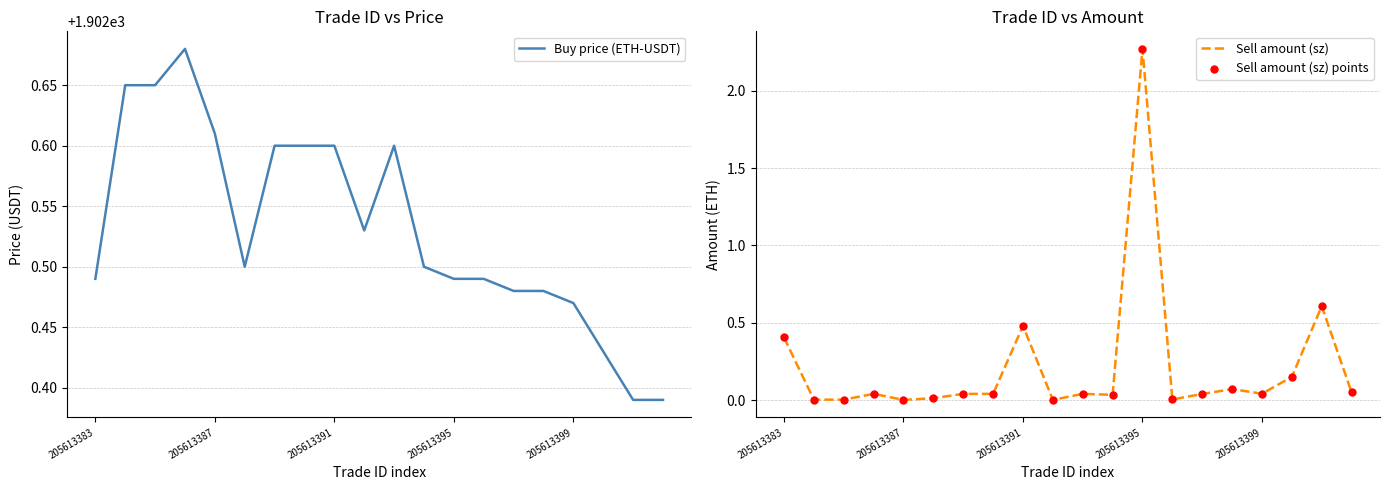

Which series has the widest spread of Y values?

Sell amount (sz)